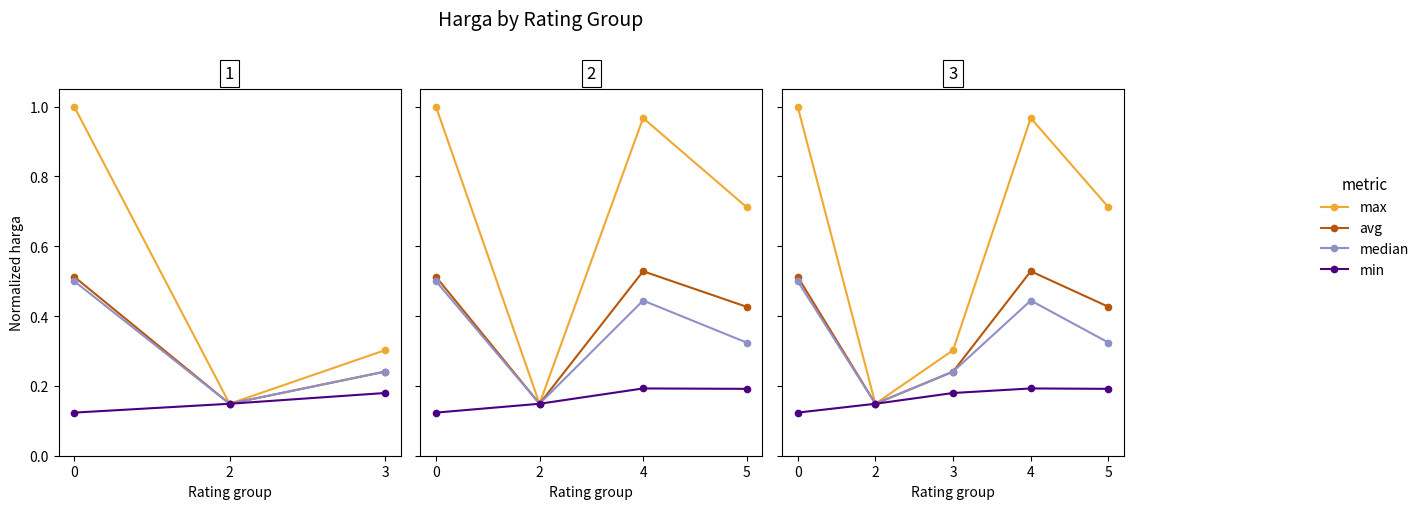

Is the value of max at 2 greater than the value of median at 4?

No